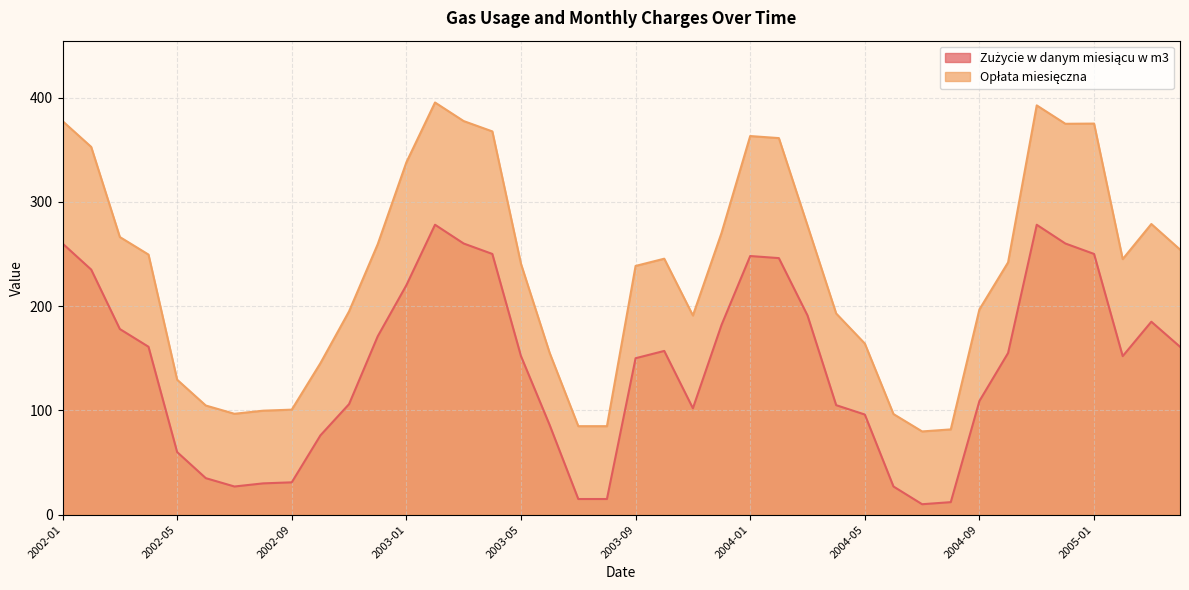

What is the difference between the maximum and minimum values in the Opłata miesięczna series?

315.4